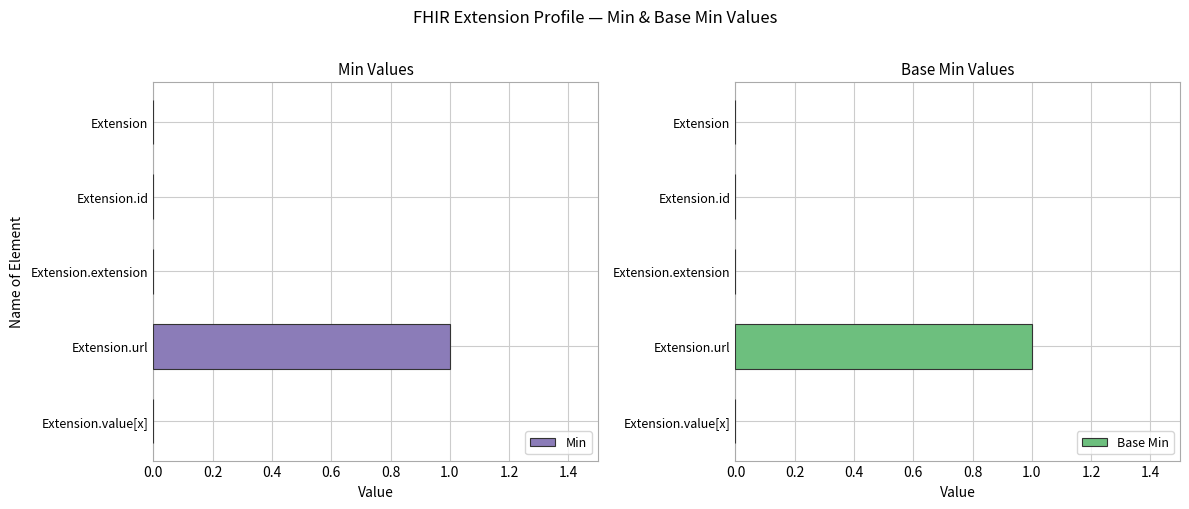

Is it true that Base Min equals 1 at Extension.extension?

False